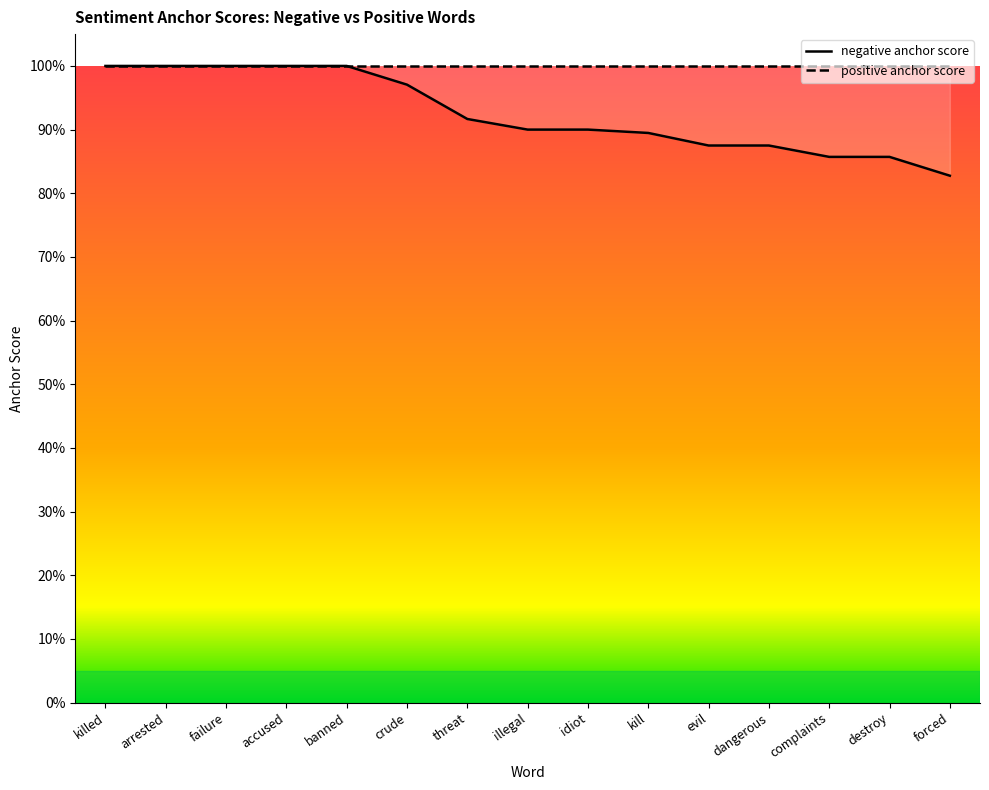

What is the average value?

0.9